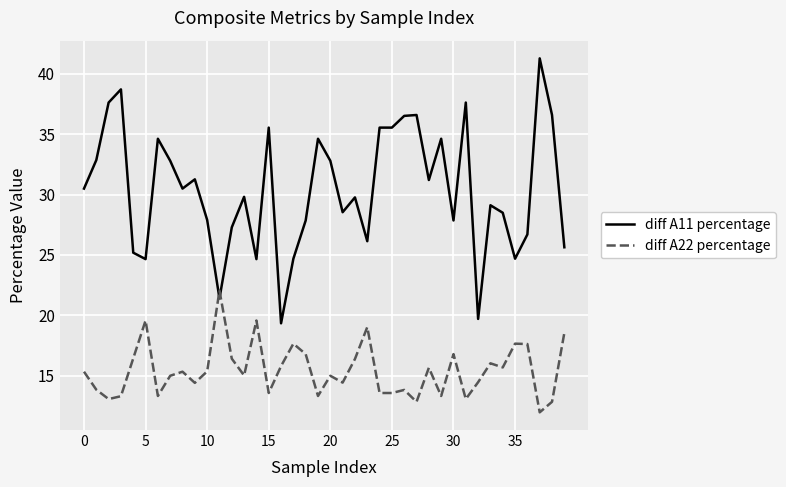

What is the difference between the maximum and minimum values in the diff A22 percentage series?

10.1